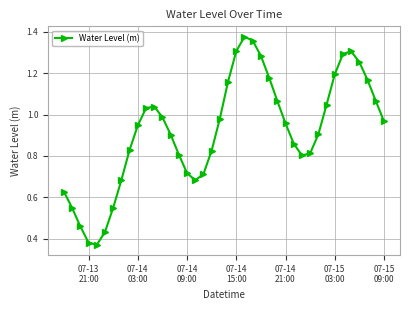

Does the chart have visible grid lines?

Yes